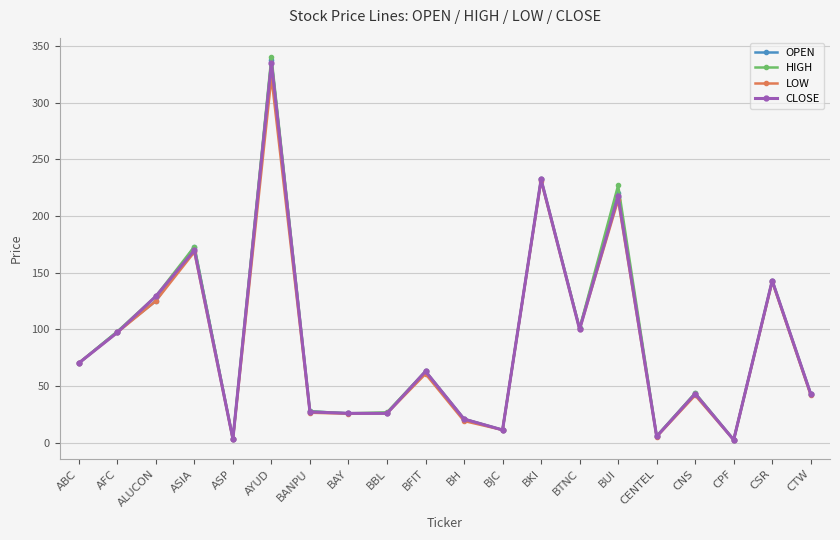

What is the approximate value of LOW at AFC?

97.3